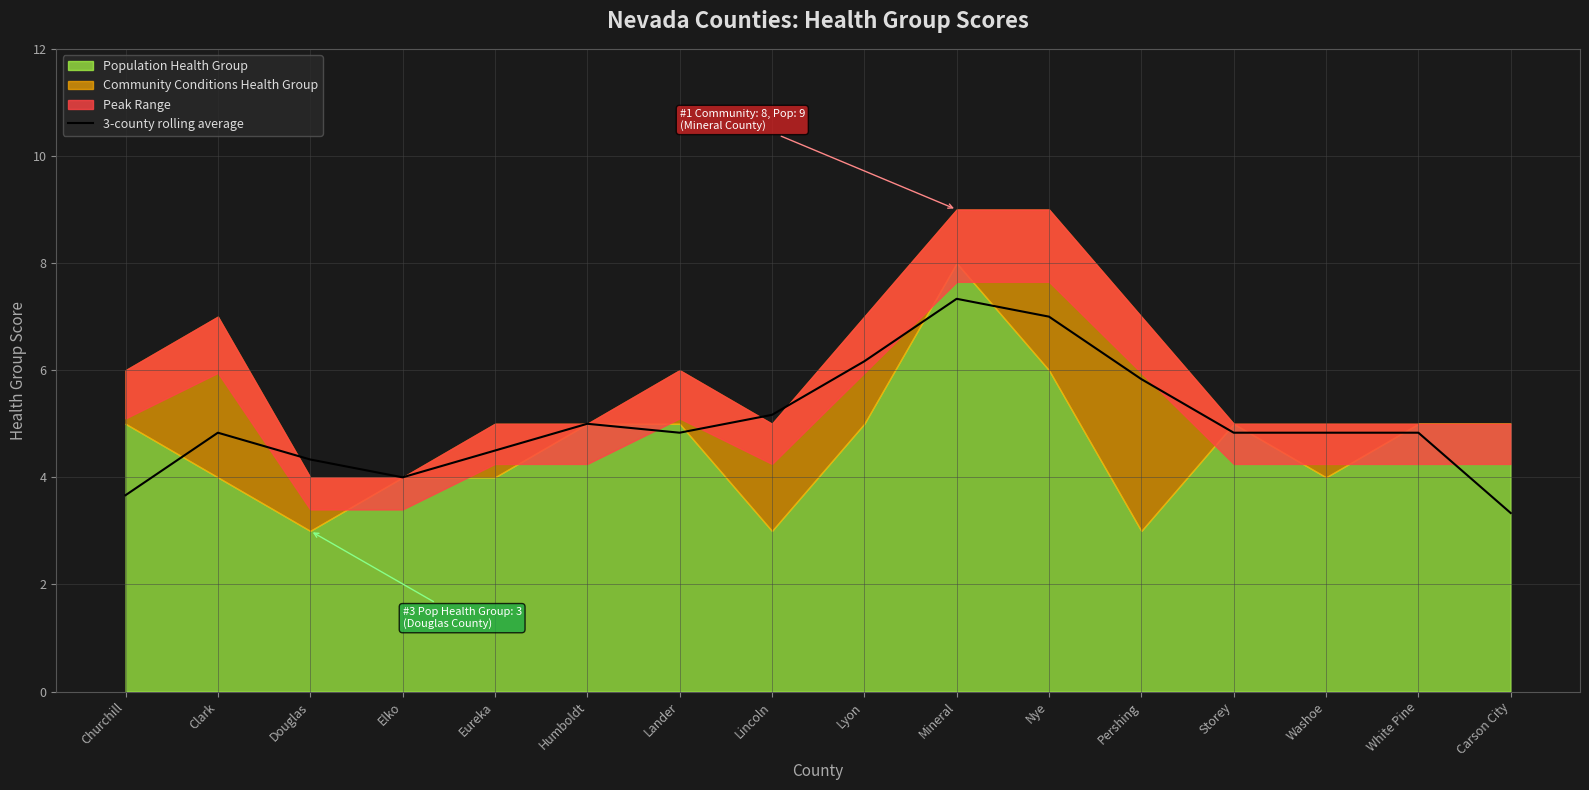

The value at Storey is 4.8. True or false?

True